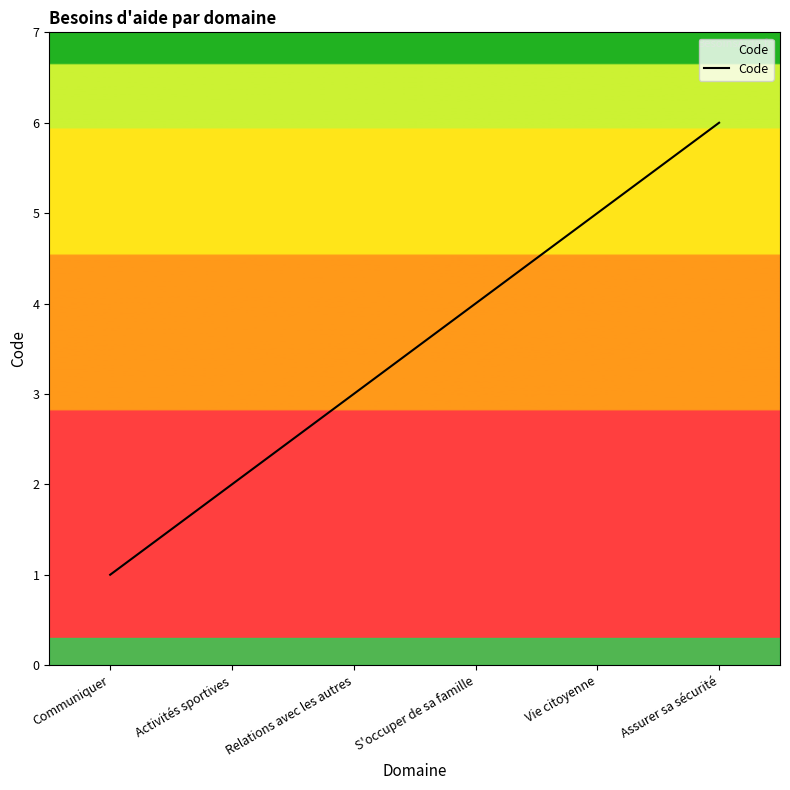

What position from the left is Vie citoyenne?

5